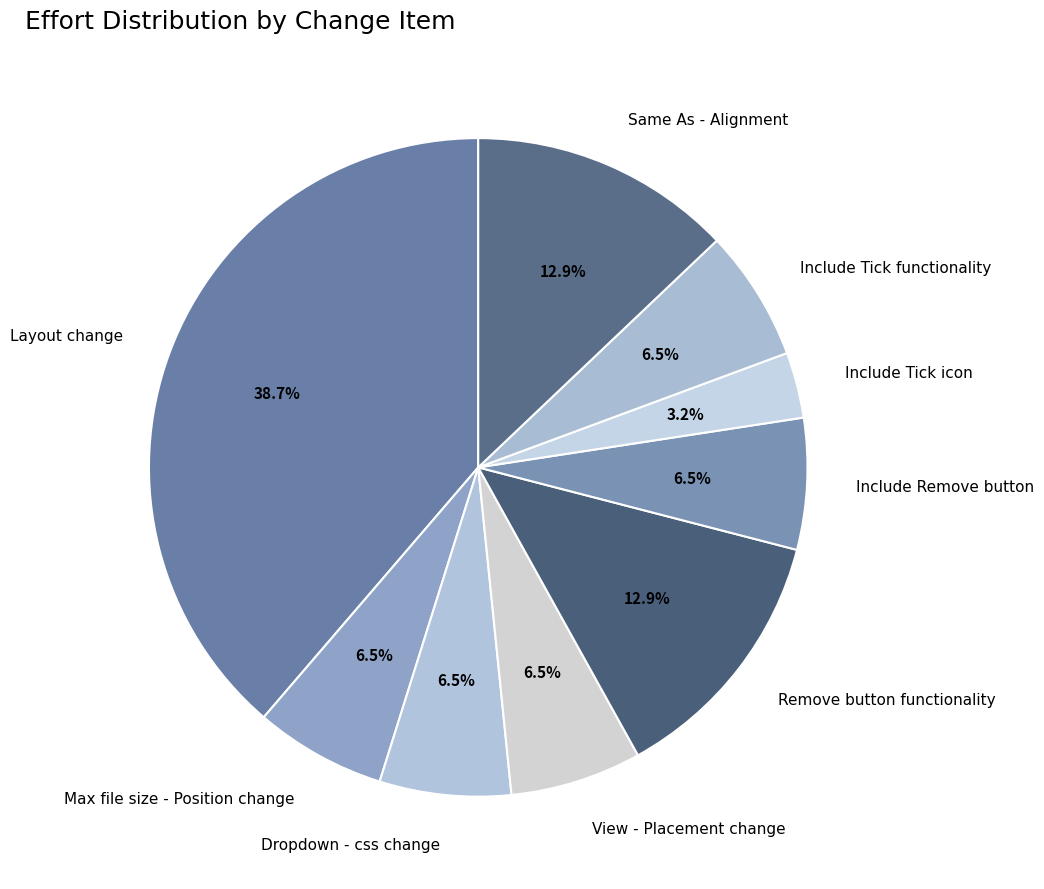

What is the total percentage of Remove button functionality and View - Placement change?

19.4%